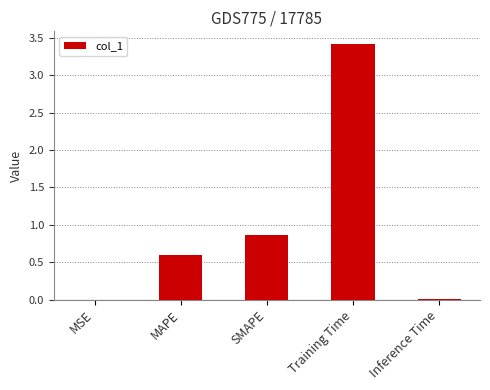

What is the approximate value at Training Time?

3.4